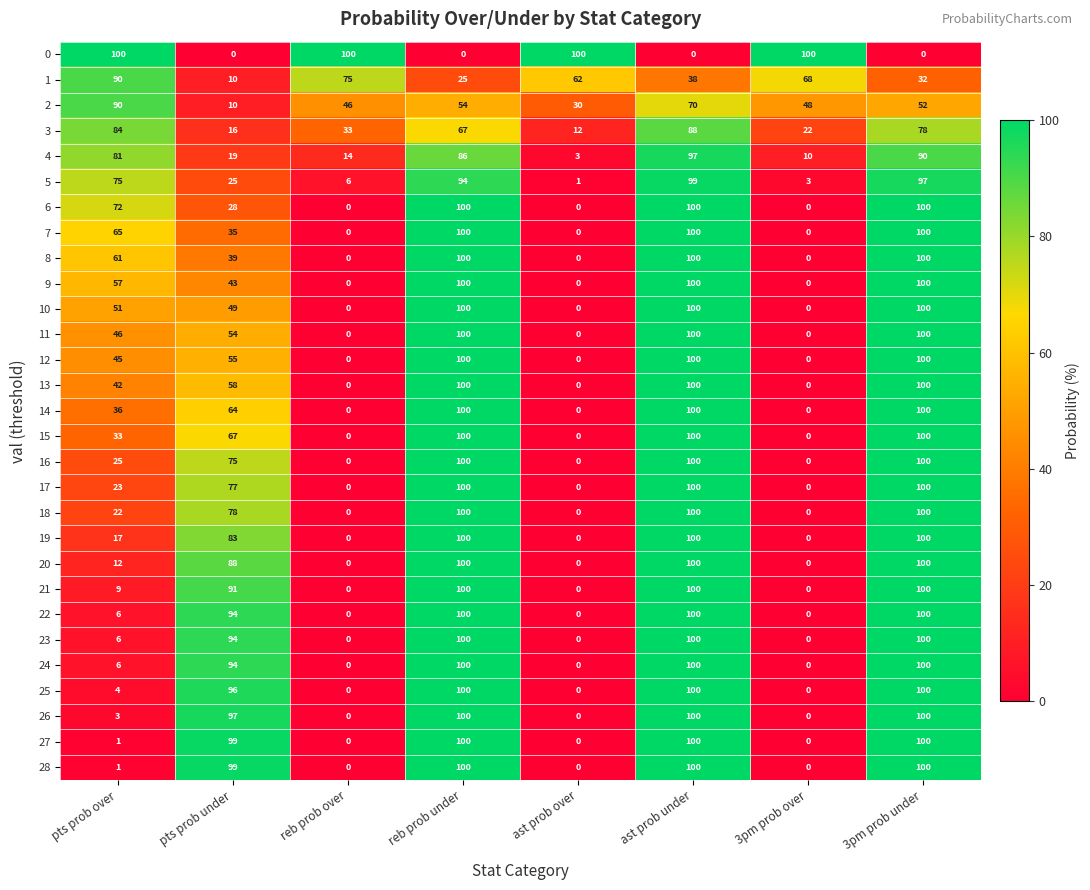

How many categories are shown in the chart?

8